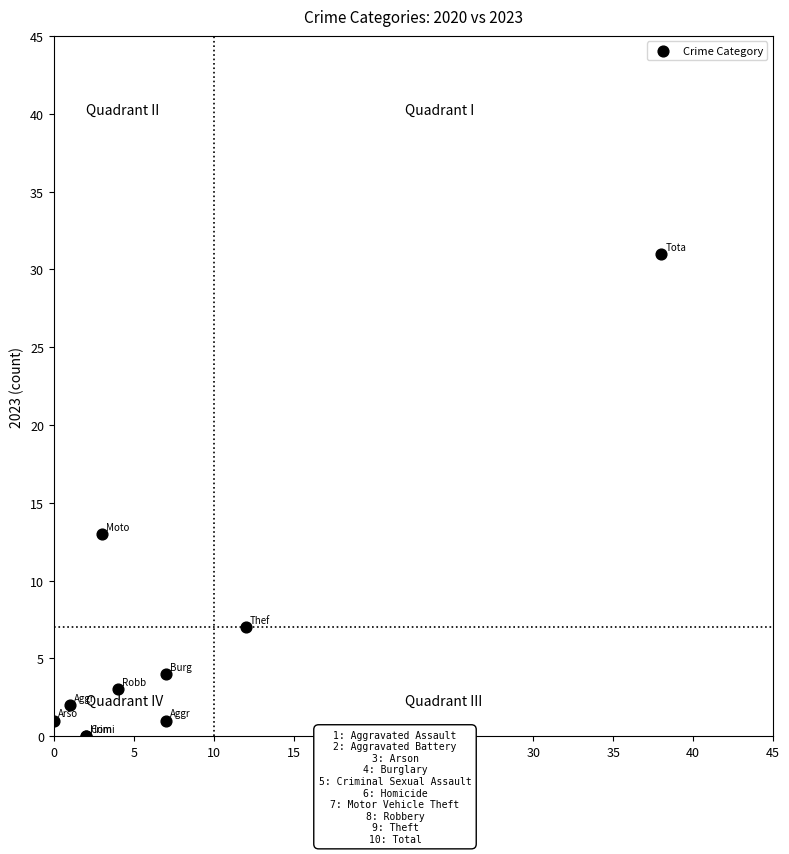

What Y value in the scatter plot is closest to 15?

13